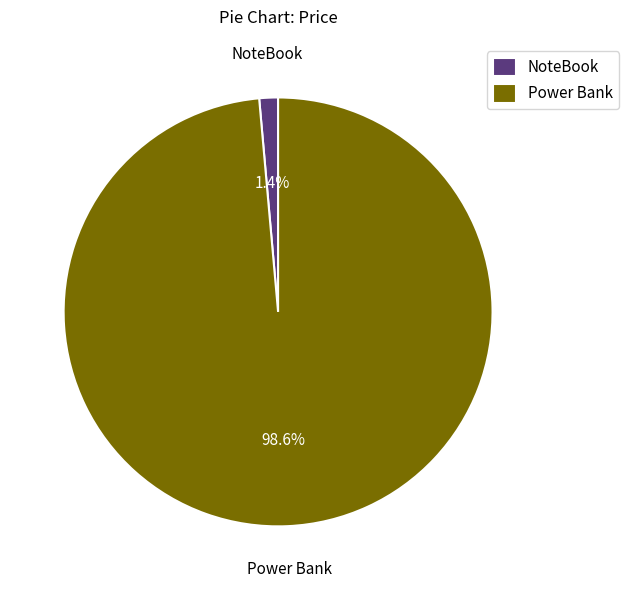

Is it true that Power Bank is 99% of the pie?

True